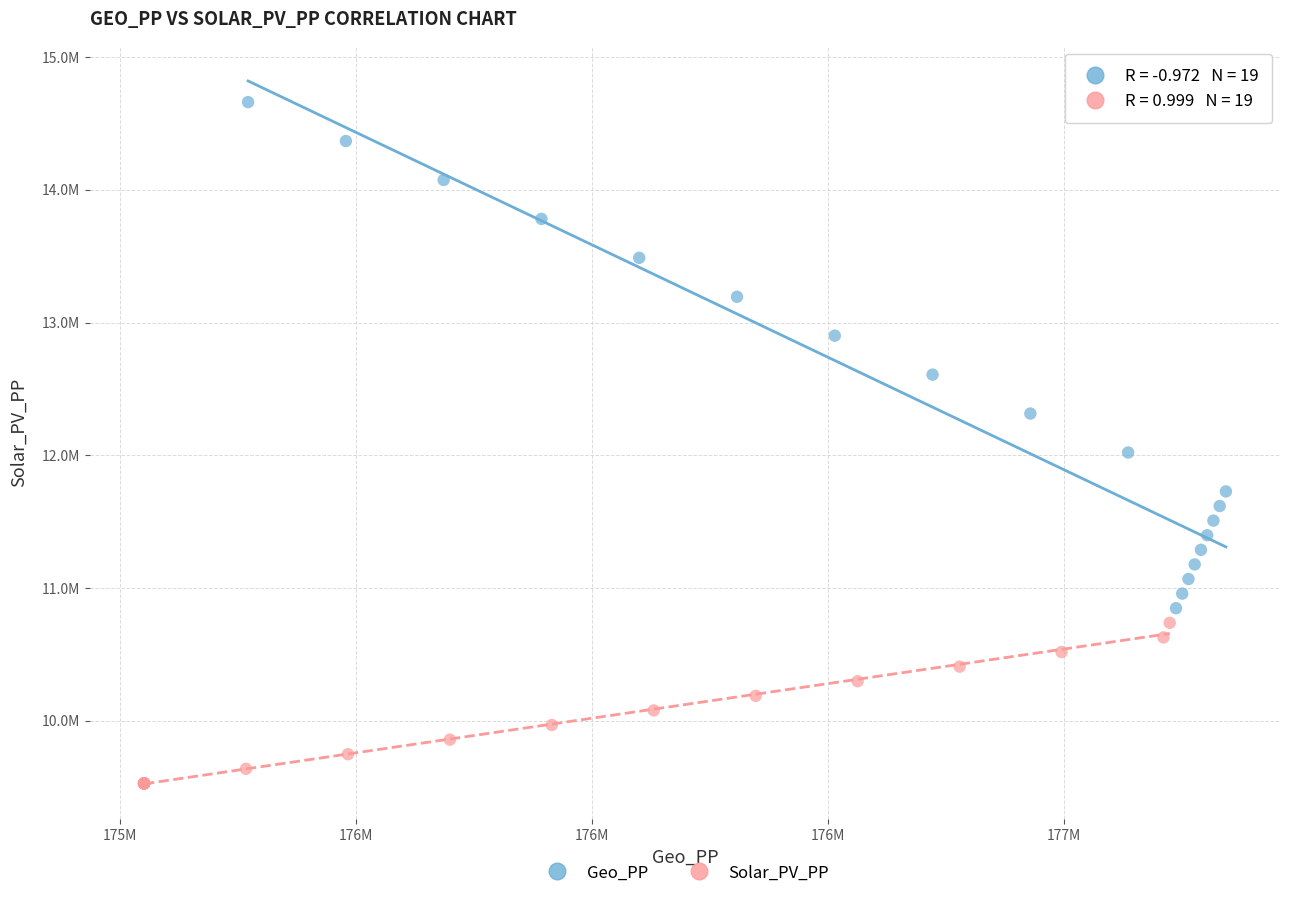

Which series reaches the minimum Y coordinate?

Solar_PV_PP